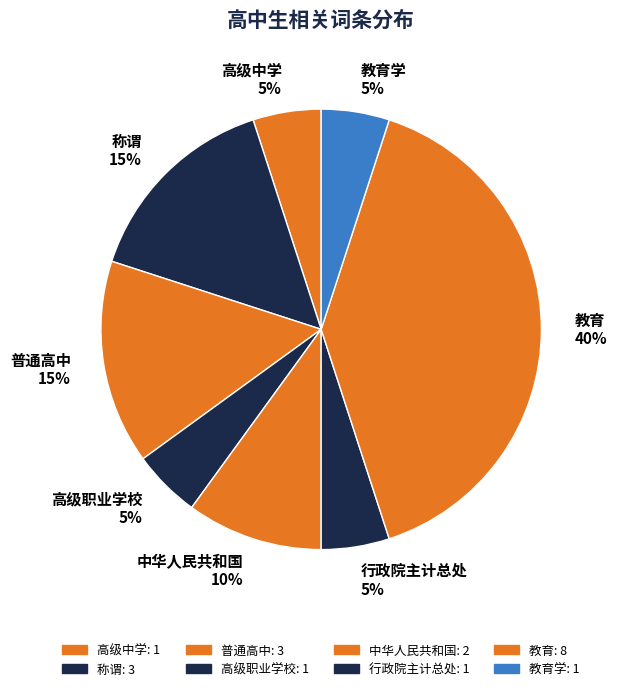

Is it true that 教育 40% is 28% of the pie?

False